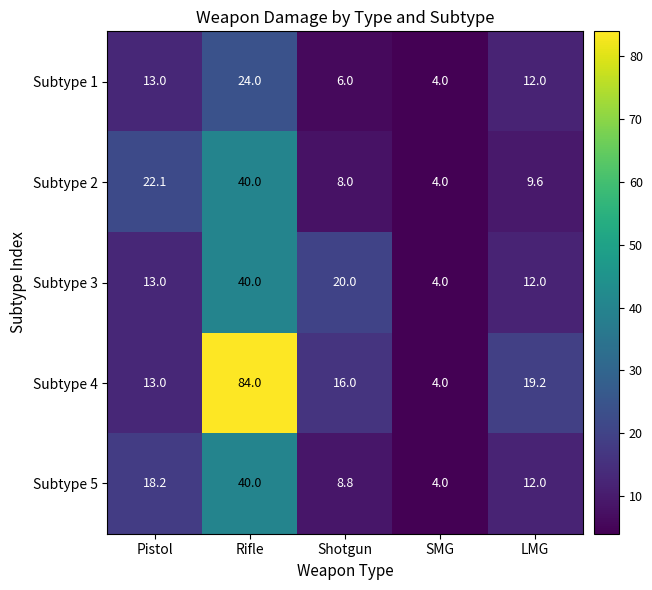

What is the approximate value of Subtype 3 at Pistol?

13.0